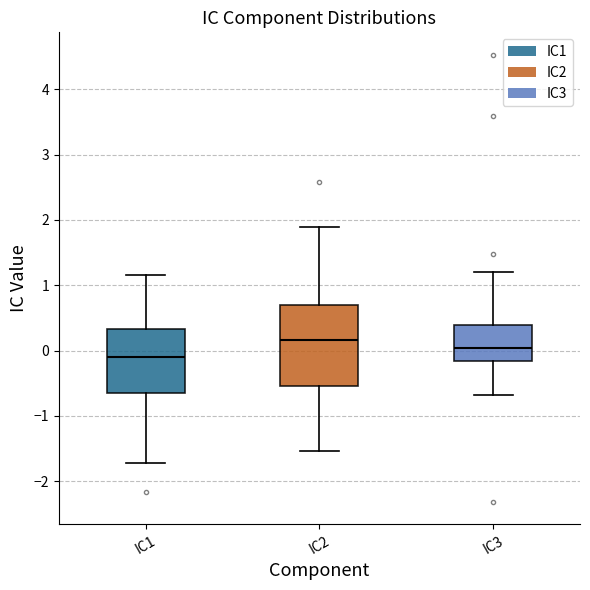

Comparing the boxes themselves (not the whiskers), which one is the tallest?

IC2